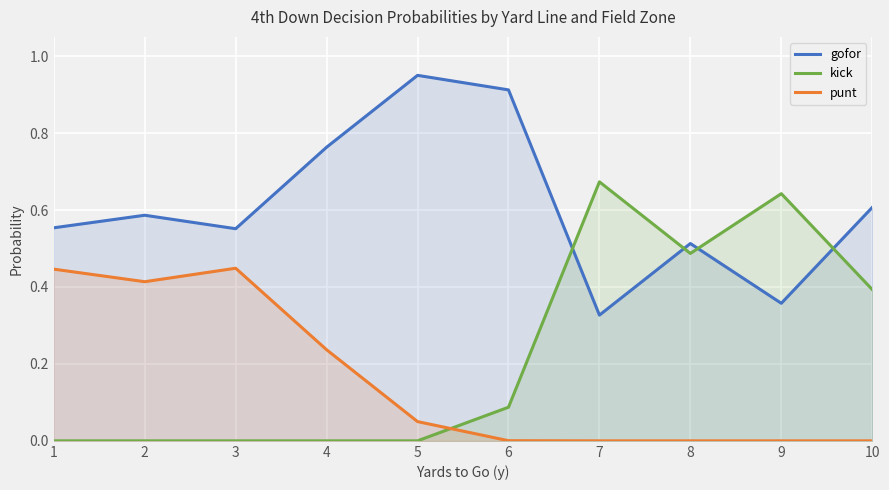

The value of punt at 4 is 0.2. True or false?

True